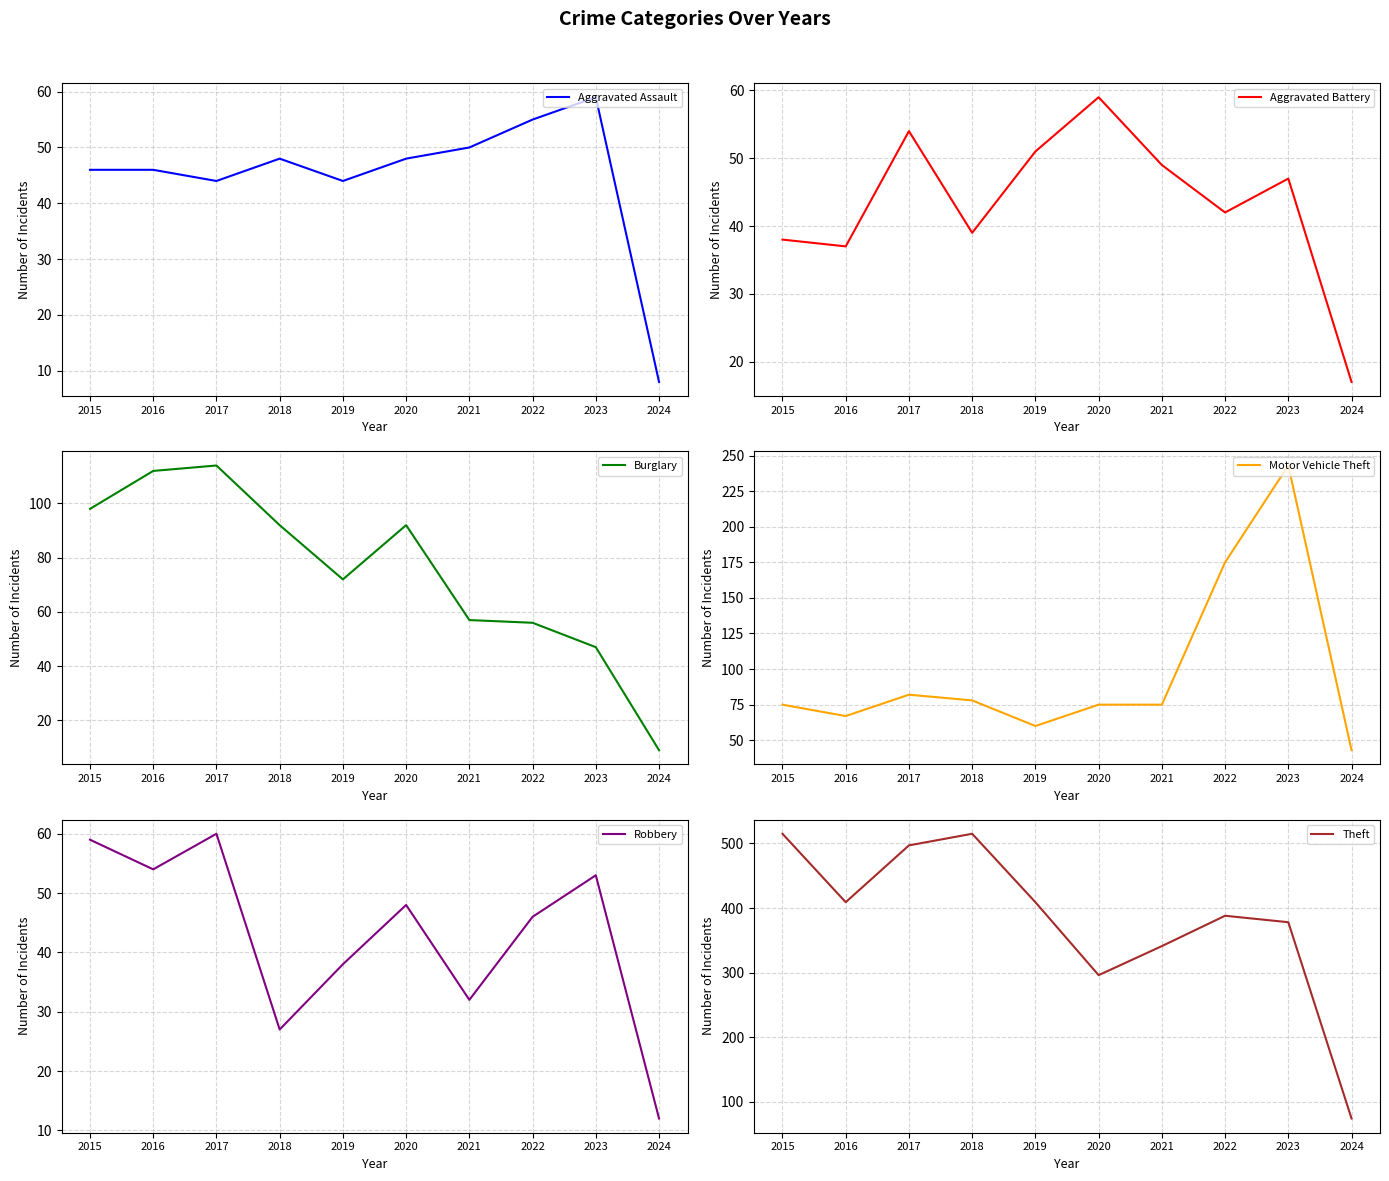

True or false: Motor Vehicle Theft and Robbery intersect in this chart.

False